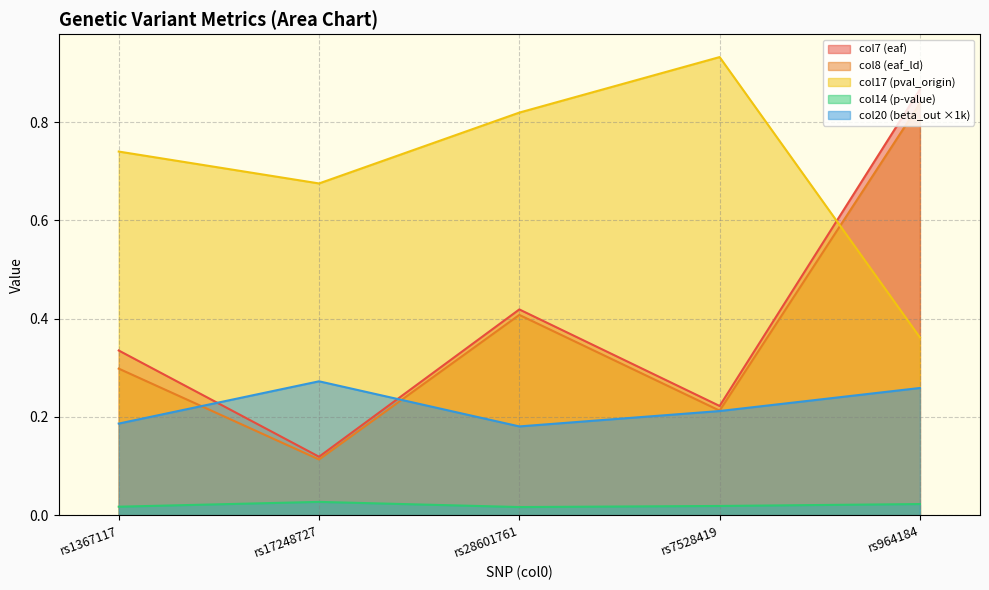

Reading left to right, list all the values displayed in this chart.

col7 (eaf): 0.3	0.1	0.4	0.2	0.9
col8 (eaf_ld): 0.3	0.1	0.4	0.2	0.8
col14 (p-value): 0.0	0.0	0.0	0.0	0.0
col17 (pval_origin): 0.7	0.7	0.8	0.9	0.4
col20 (beta_out): 0.2	0.3	0.2	0.2	0.3